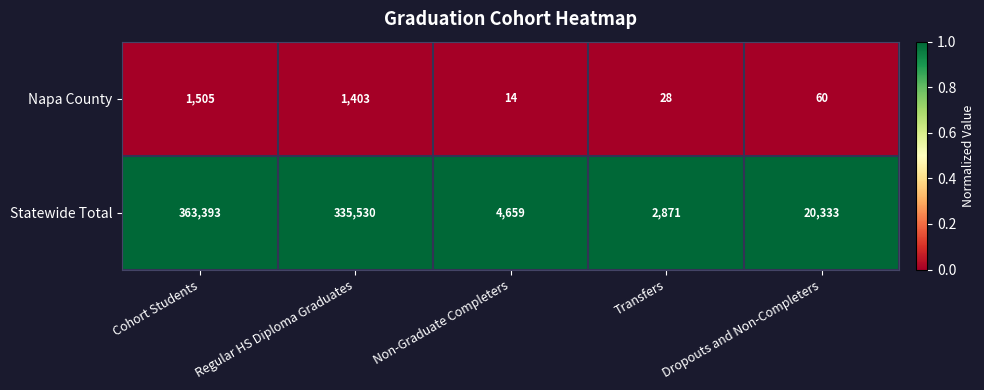

Which category has the highest value across all series?

Cohort Students